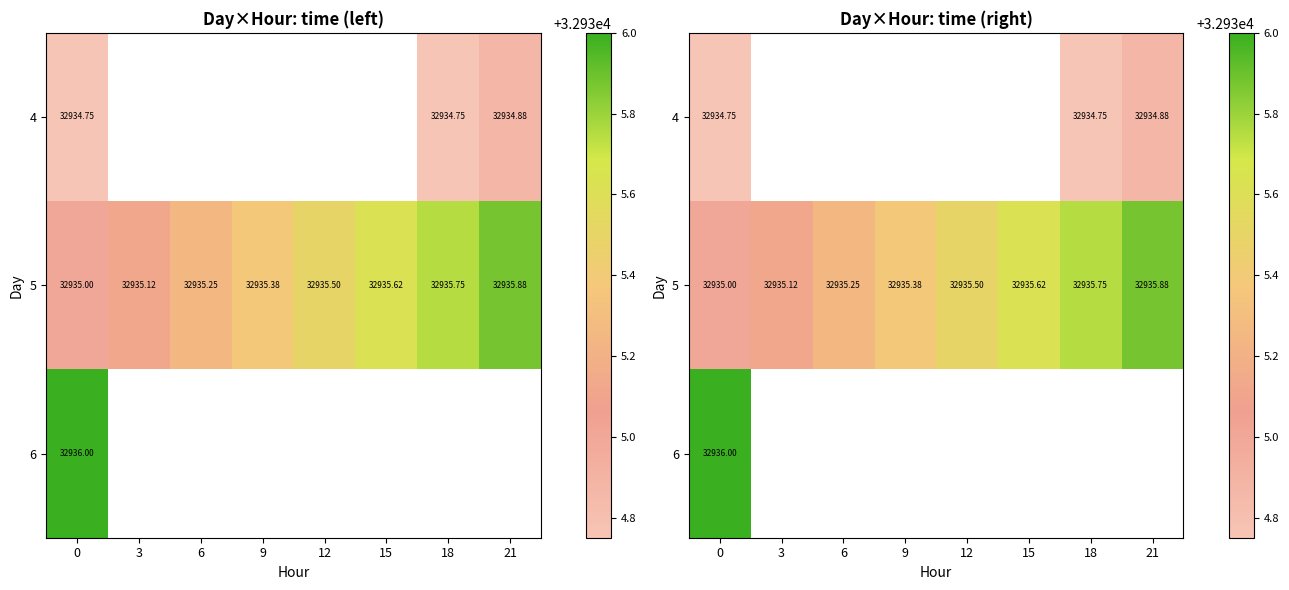

Which series has the largest total across all categories?

5